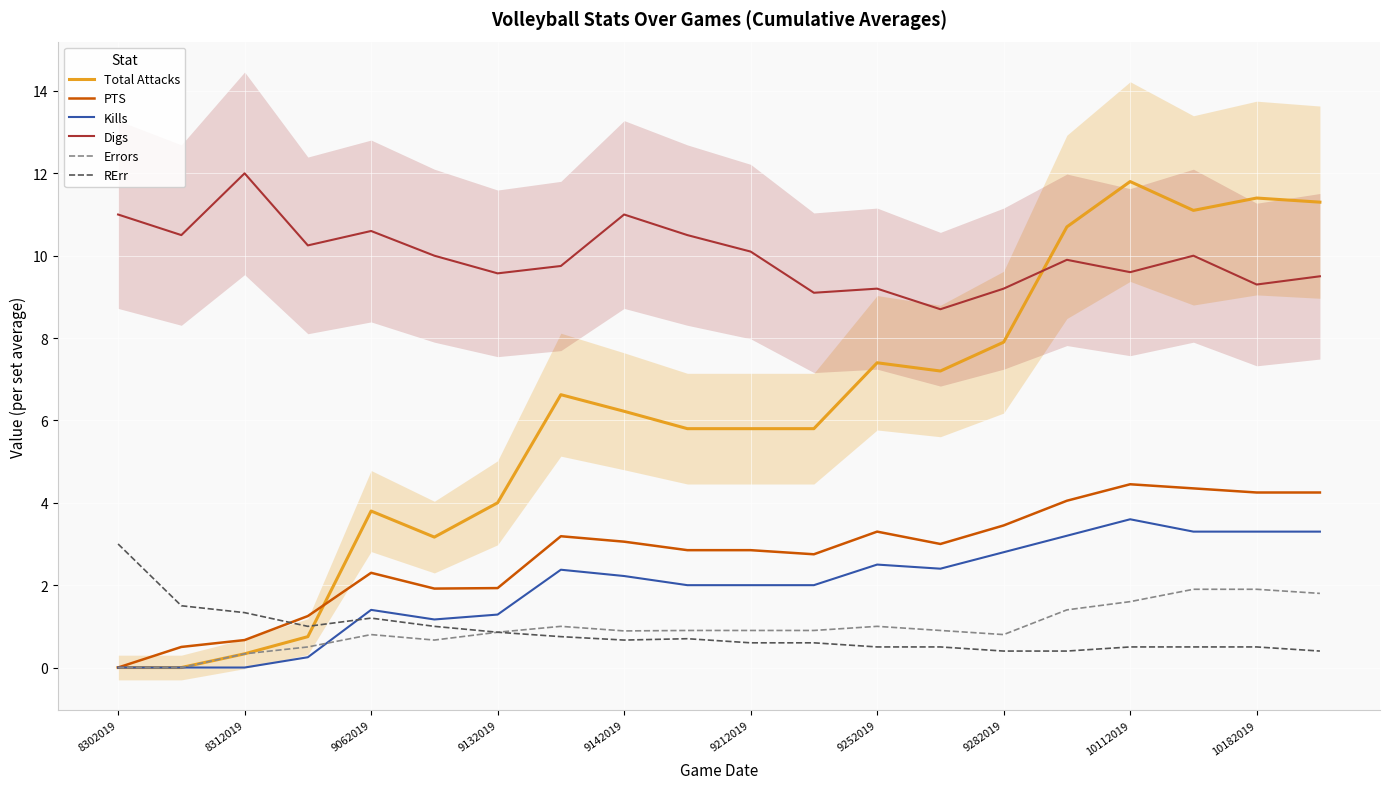

True or false: RErr has a value of 0.5 at 9062019.

False